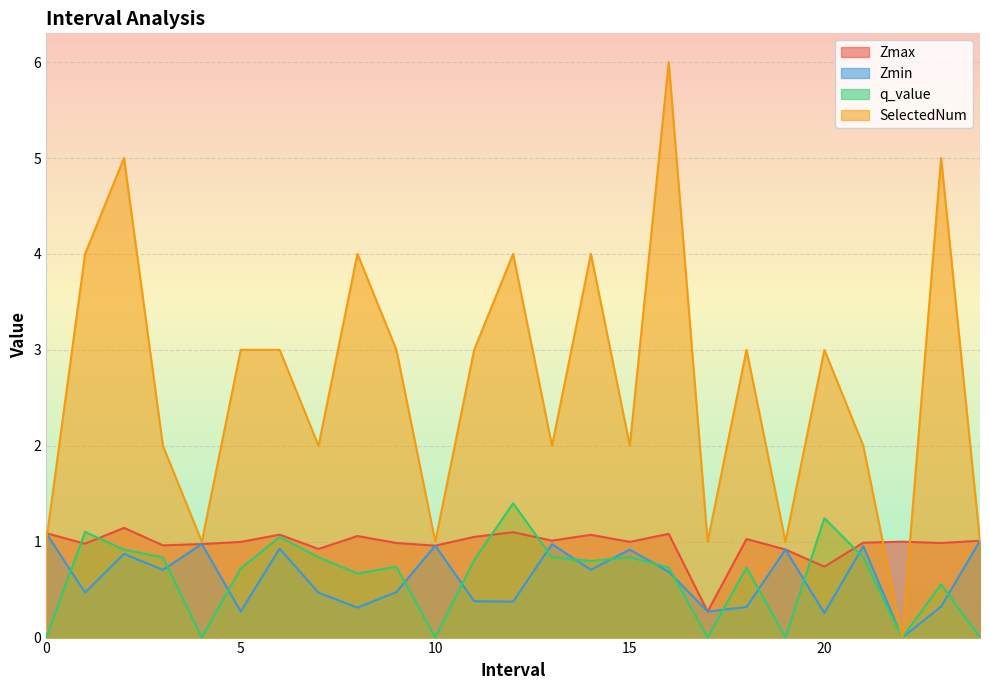

What are all the series names shown in the legend?

Zmax, Zmin, q_value, SelectedNum